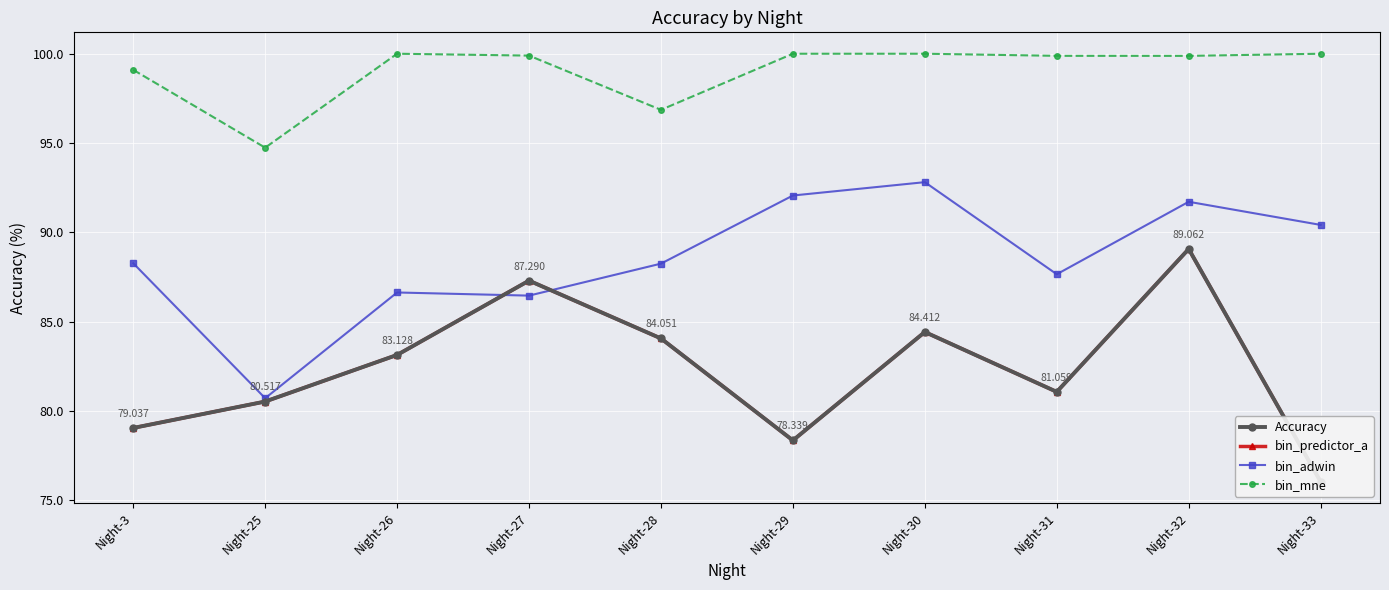

What is the average value of the Accuracy series?

82.3